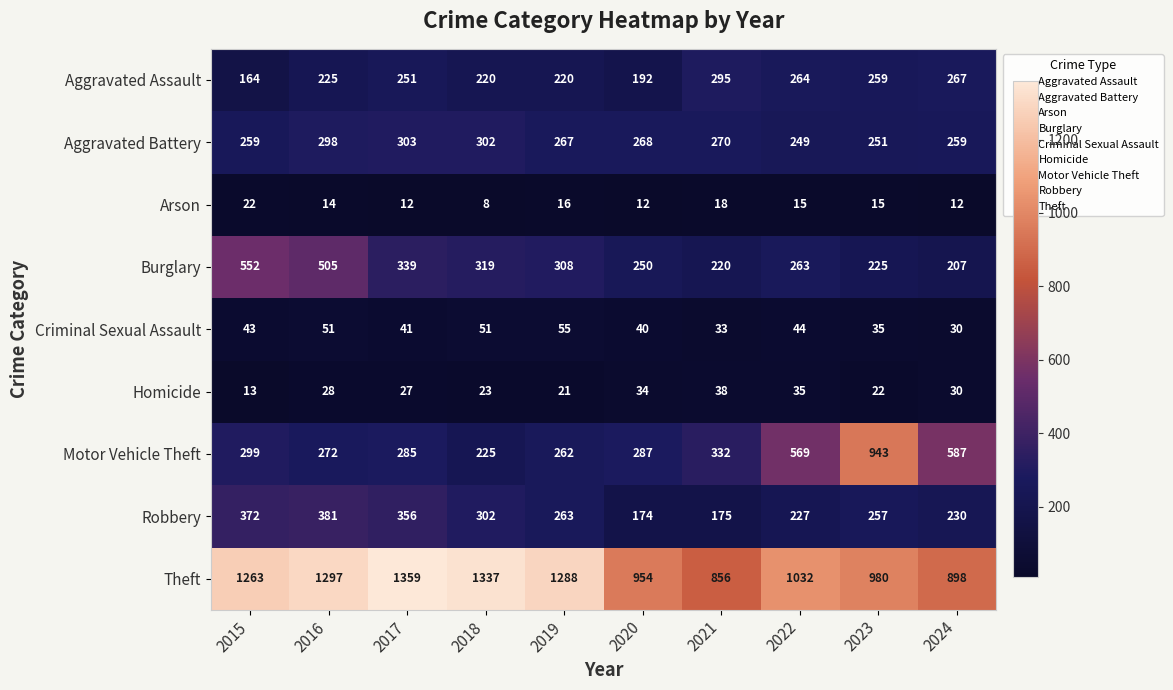

Read the Burglary value at 2015.

552